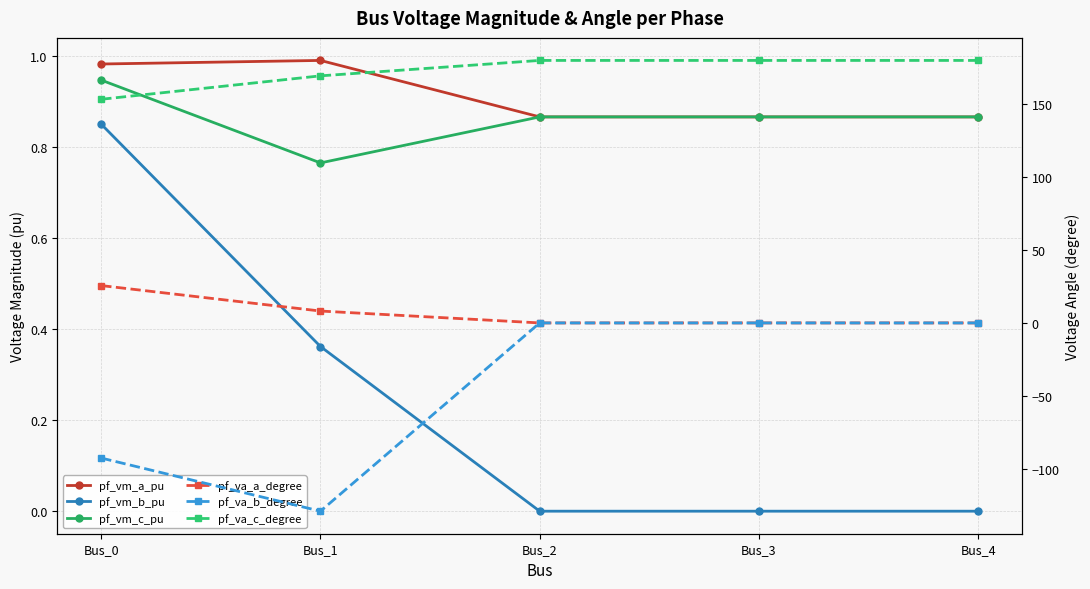

Reading left to right, extract all data points from this chart.

pf_vm_a_pu: 1.0	1.0	0.9	0.9	0.9
pf_vm_b_pu: 0.9	0.4	0.0	0.0	0.0
pf_vm_c_pu: 0.9	0.8	0.9	0.9	0.9
pf_va_a_degree: 25.6	8.2	0.0	0.0	0.0
pf_va_b_degree: -92.7	-129.1	0.0	0.0	0.0
pf_va_c_degree: 153.4	169.4	180.0	180.0	180.0